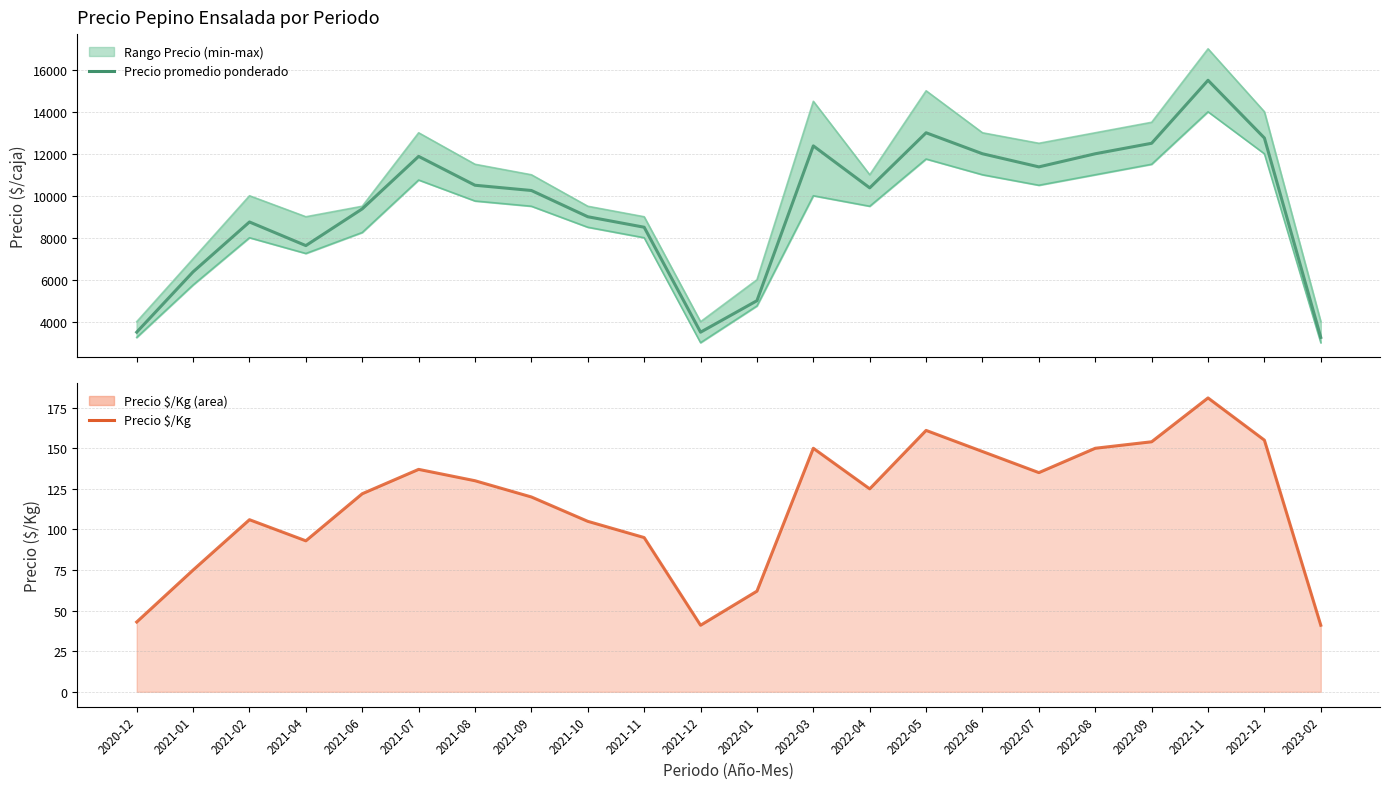

True or false: Precio $/Kg and Precio promedio ponderado cross at least once.

False